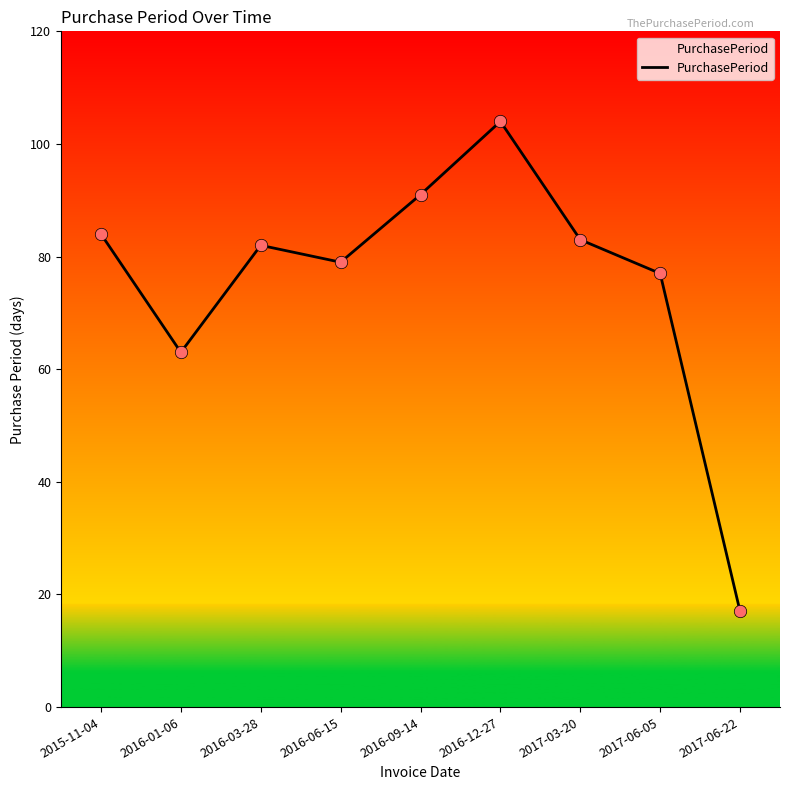

Which has a higher value, 2016-03-28 or 2016-12-27?

2016-12-27